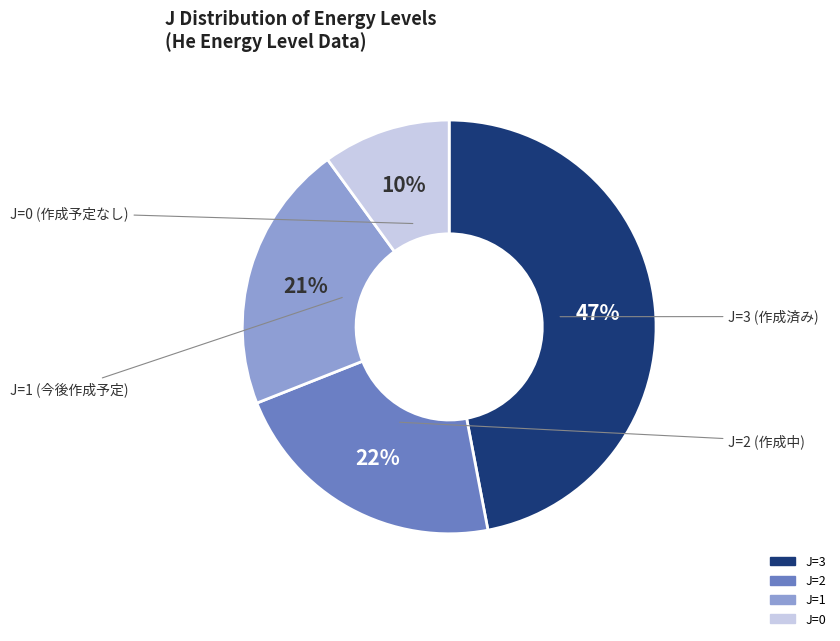

To the nearest percent, what is the average slice percentage?

25%